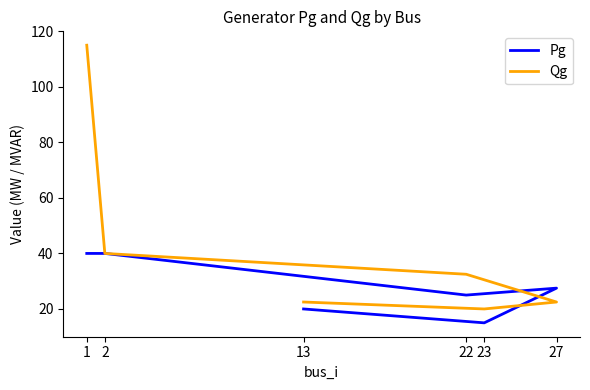

At how many categories does at least one series exceed 22?

5